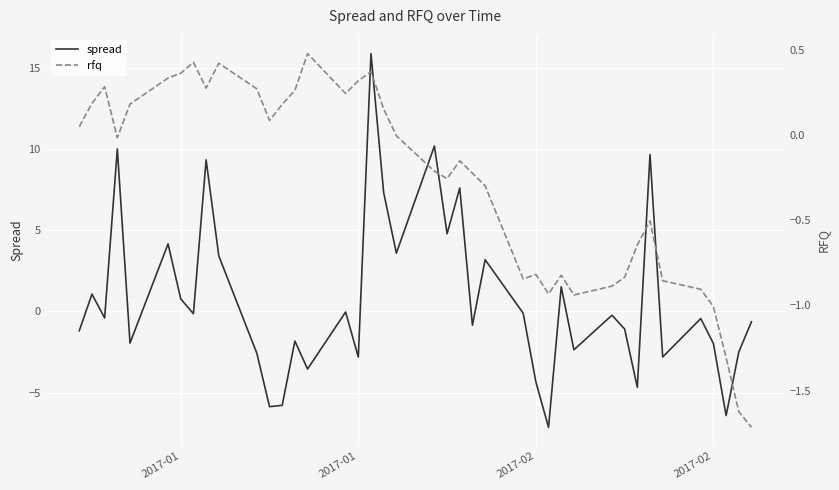

How many categories are shown in the chart?

40